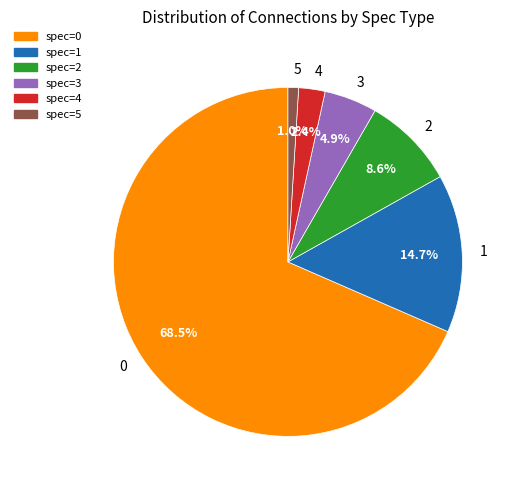

Rank the categories by value from lowest to highest.

5, 4, 3, 2, 1, 0